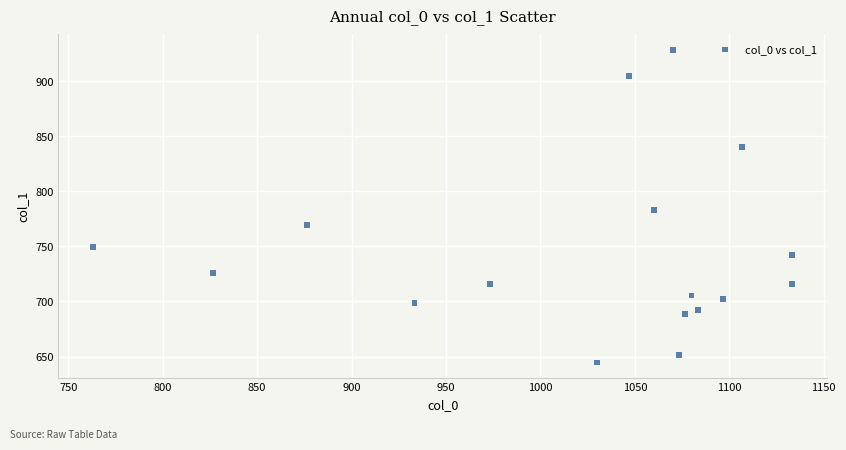

What is the range of Y values (max minus min)?

283.5